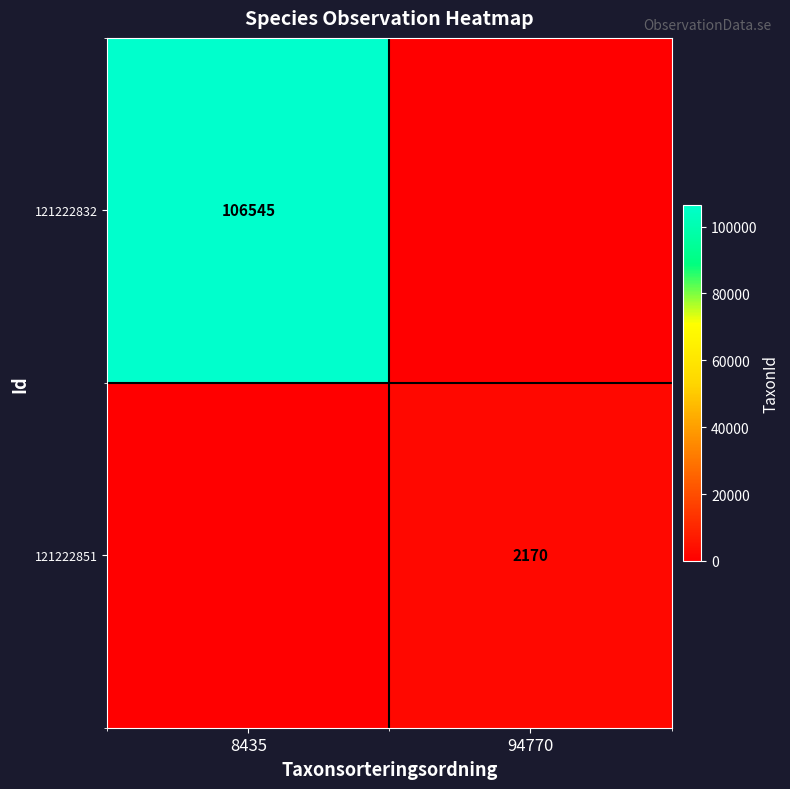

The value of 121222832 at 8435 is 106545. True or false?

True